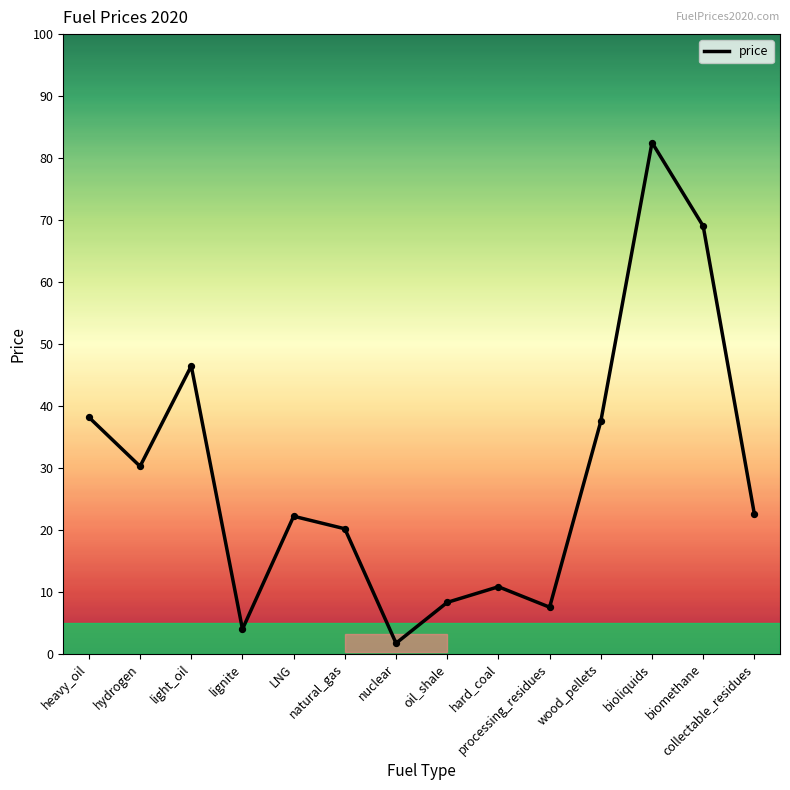

Between hydrogen and processing_residues, which is larger?

hydrogen